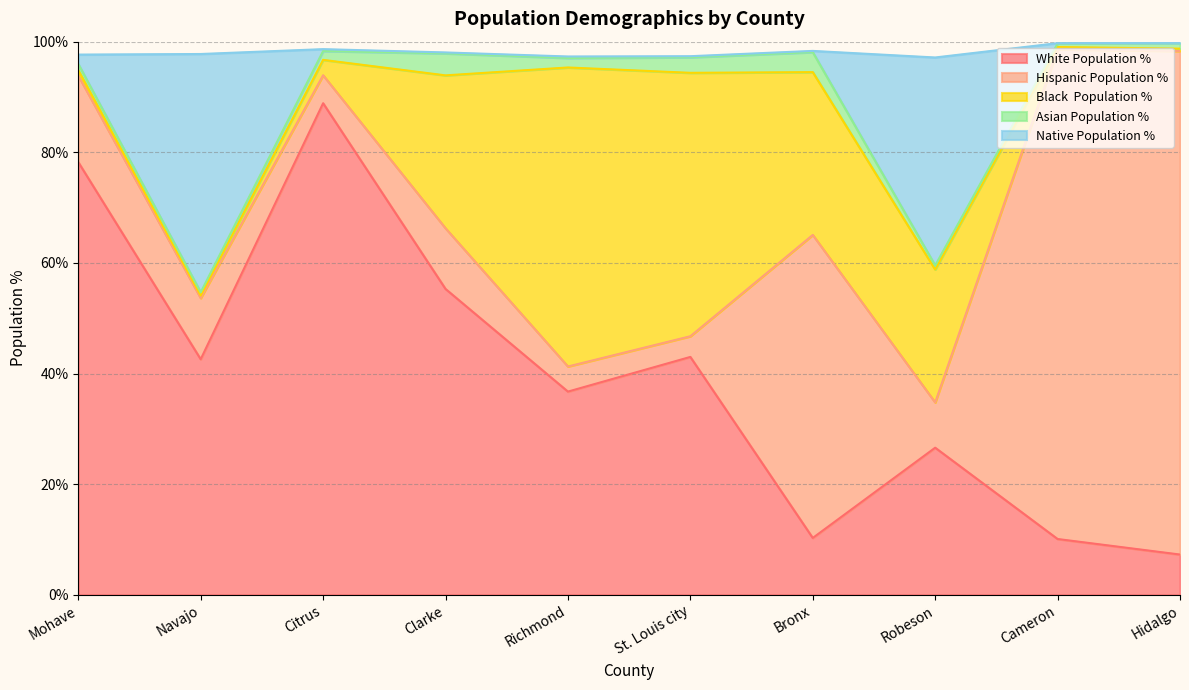

How many intersections are there between Black  Population % and White Population %?

2